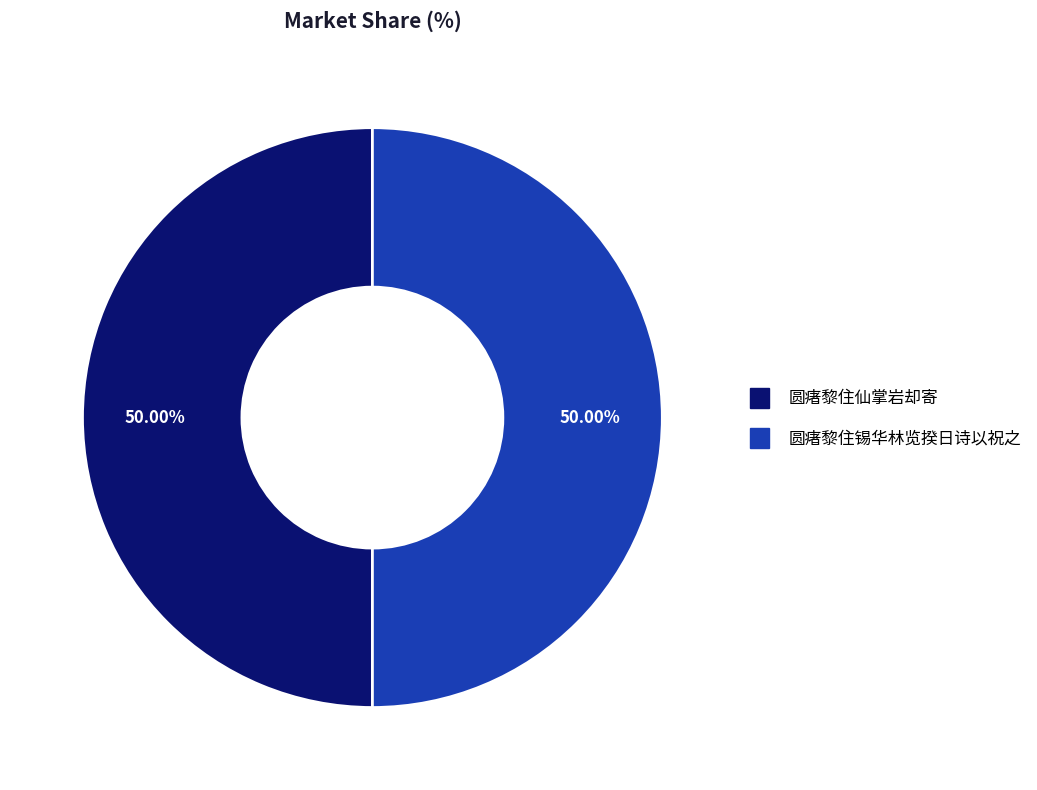

What percentage do 圆瘏黎住仙掌岩却寄 and 圆瘏黎住锡华林览揆日诗以祝之 together represent?

100.0%